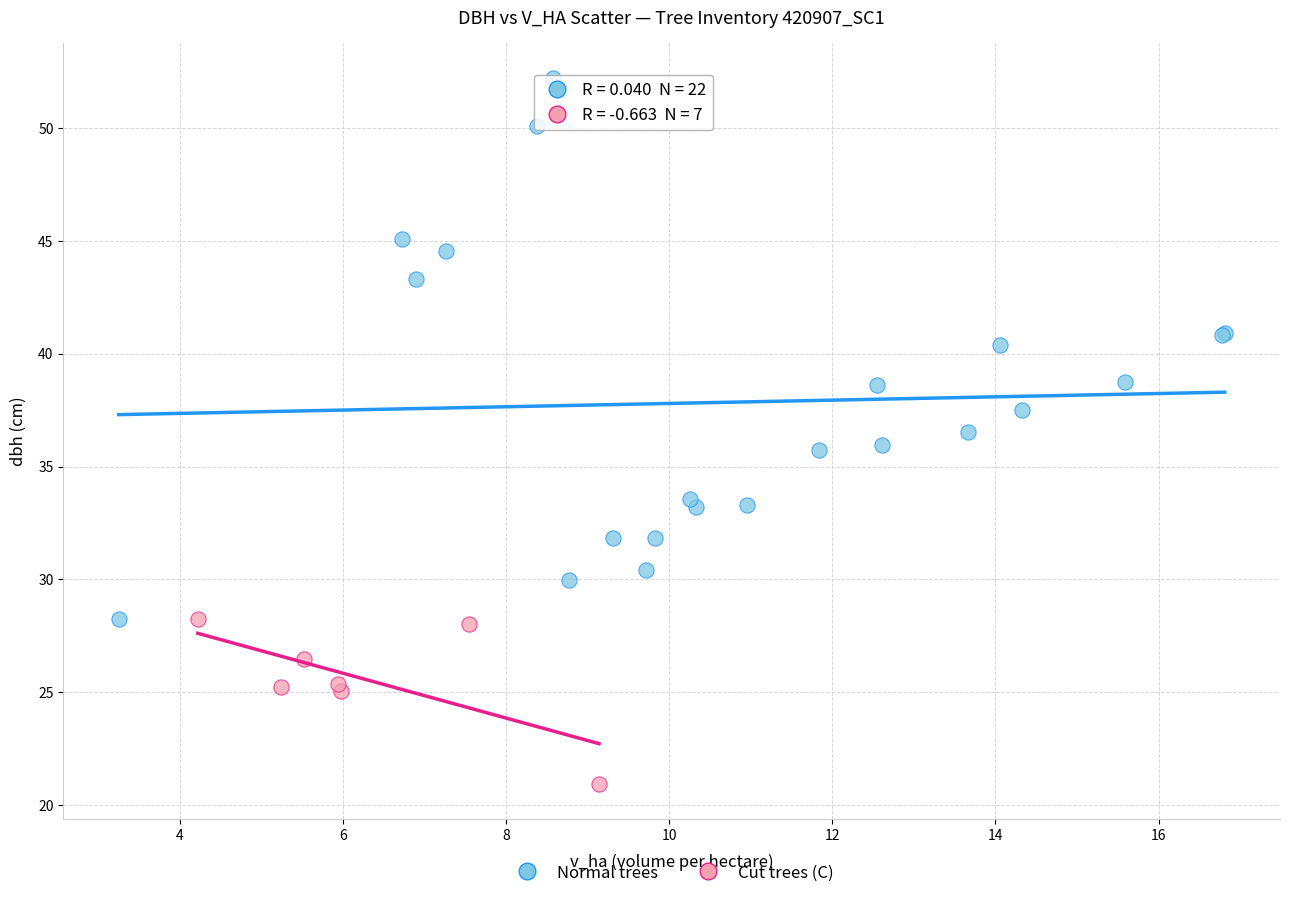

Which series contains the highest Y value?

Normal trees